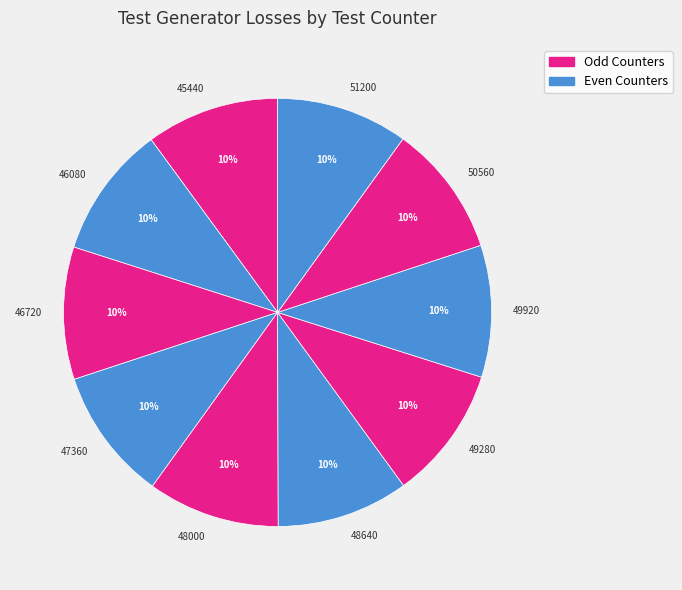

How many segments does this pie chart have?

10